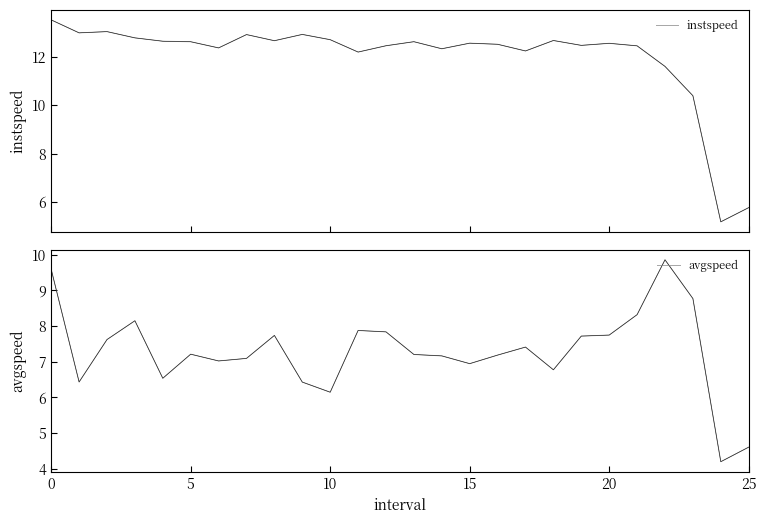

What is the spread (max minus min) of values at 12?

4.6